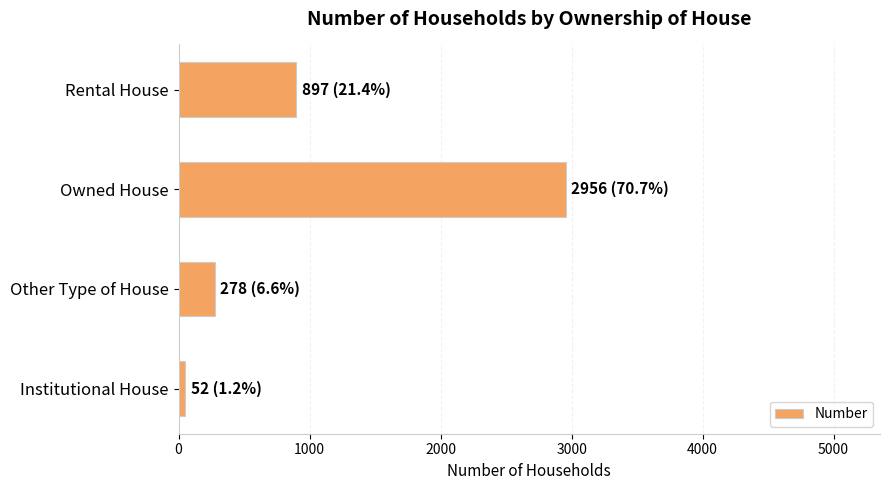

Approximately how many times larger is the value at Other Type of House compared to Rental House?

0.3